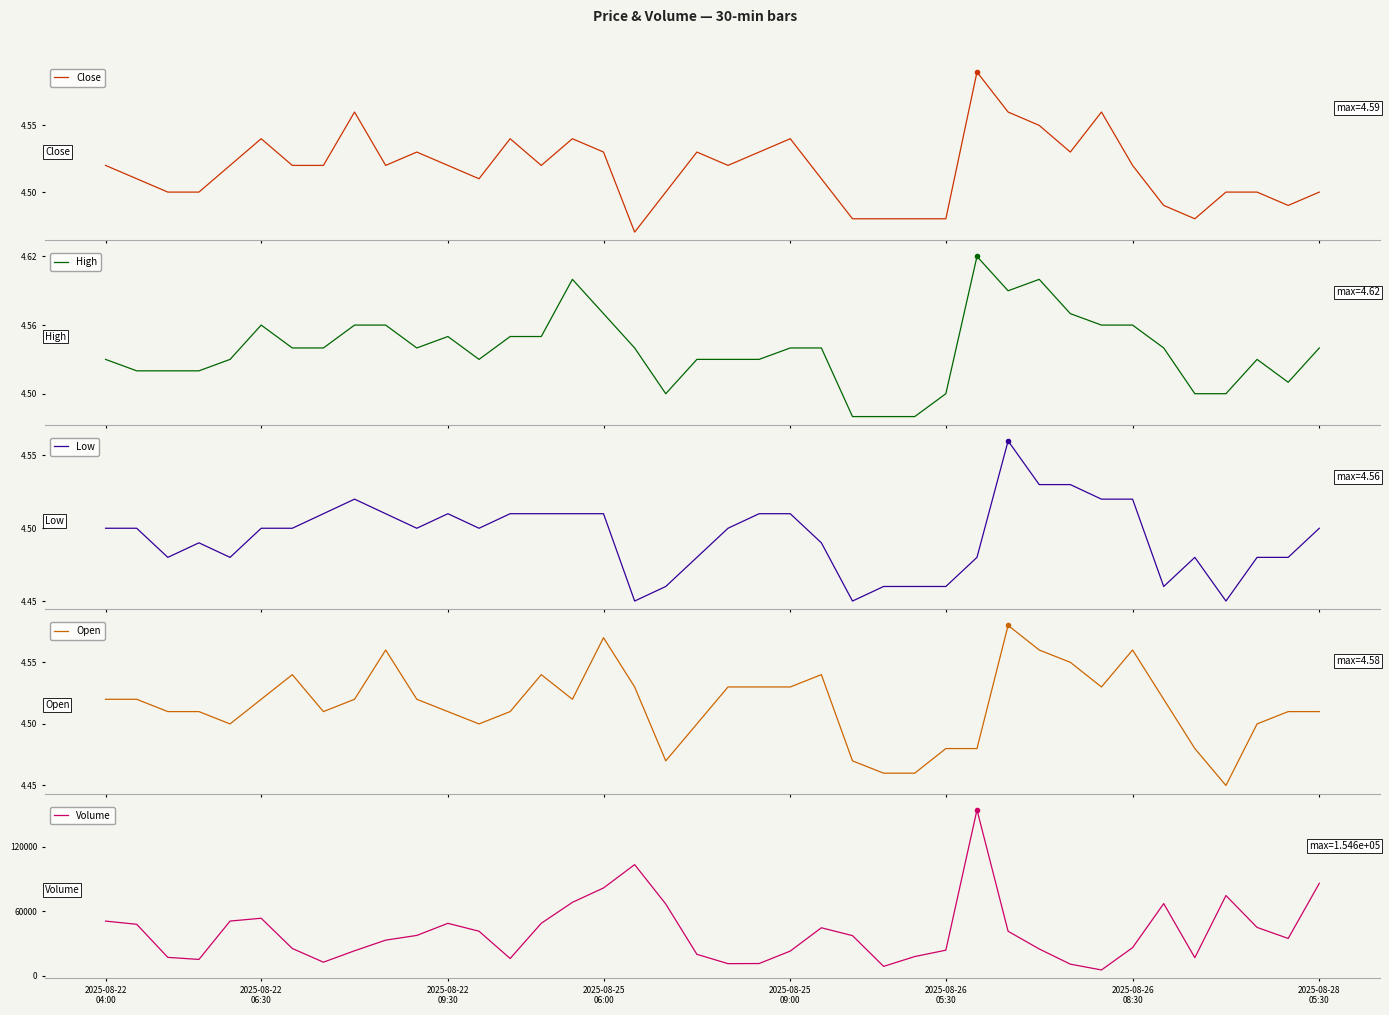

True or false: Volume and Close intersect in this chart.

False